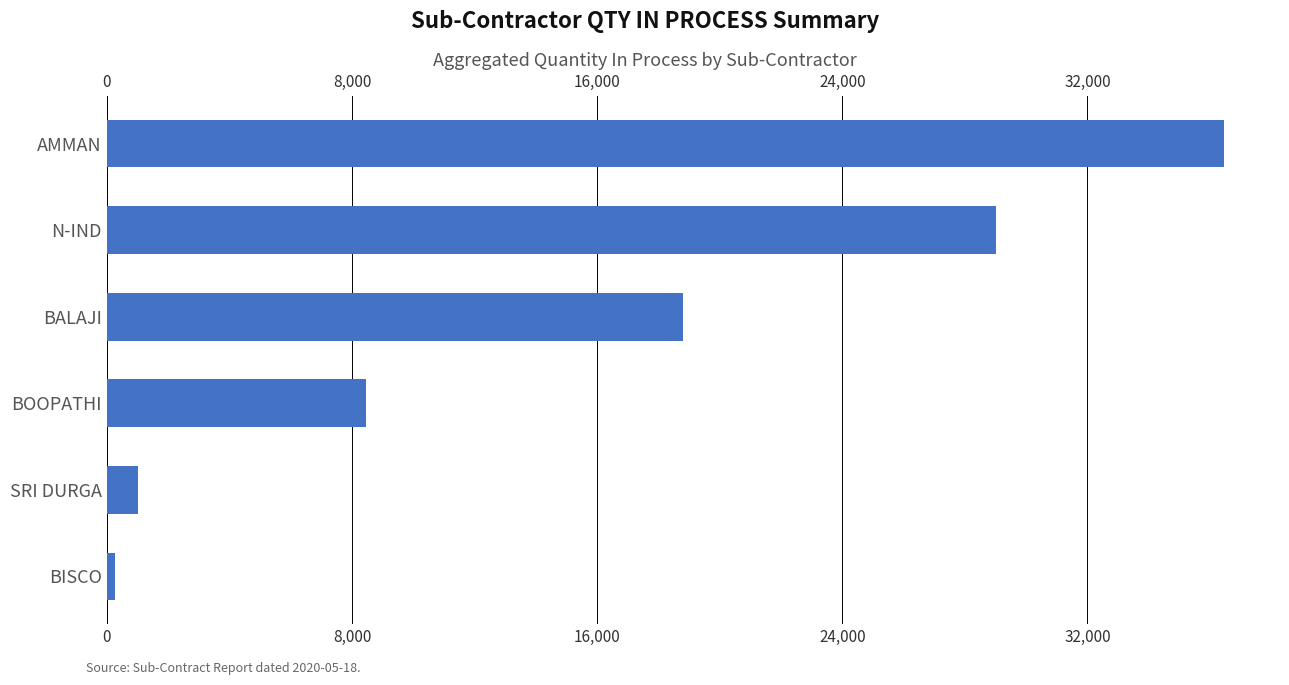

What is the sum of the values at BALAJI and BOOPATHI?

27257